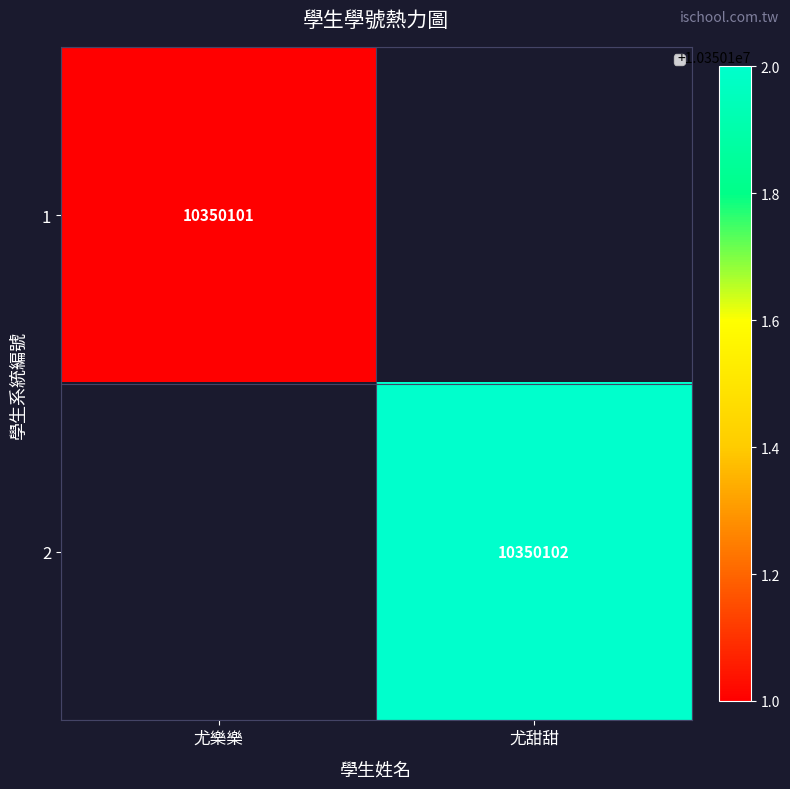

Is the value of 2 at 尤甜甜 greater than the value of 1 at 尤樂樂?

Yes